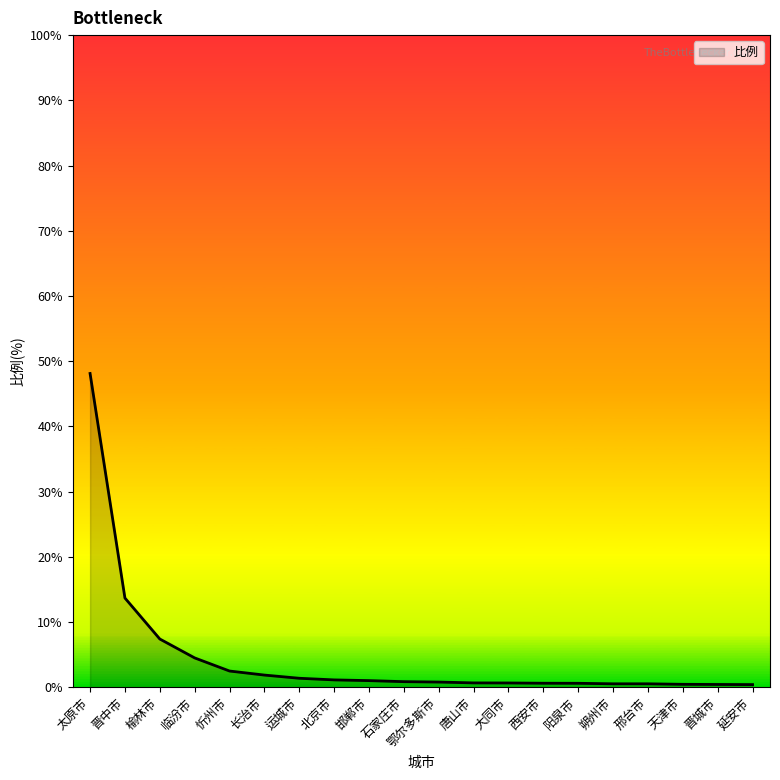

How many lines are shown in the chart?

1